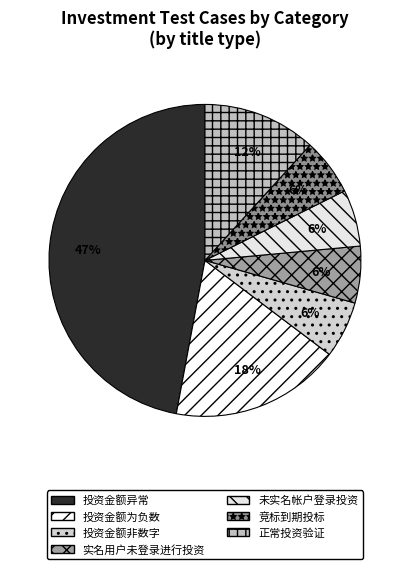

Does 正常投资验证 represent more than half of the total?

No